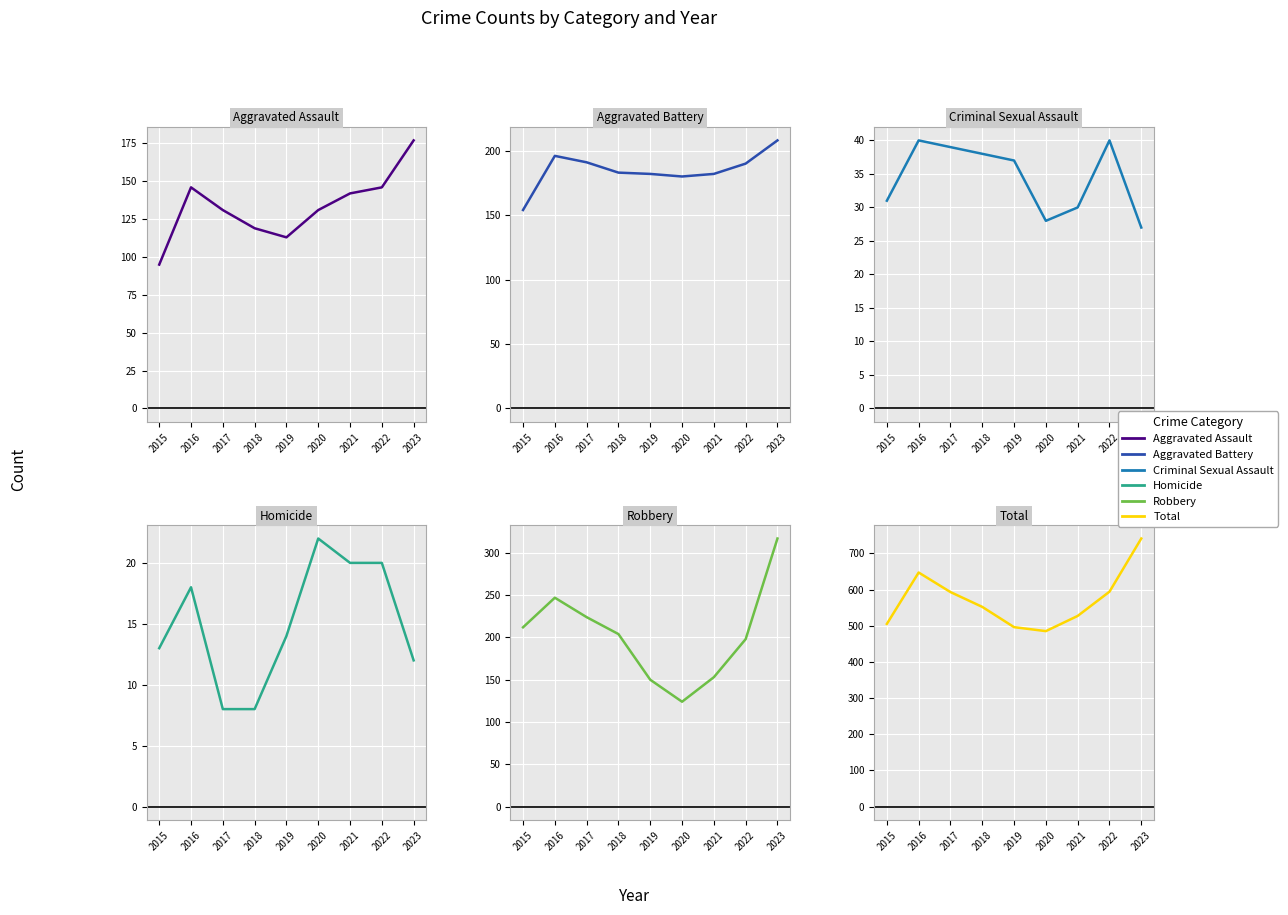

True or false: Total and Robbery cross at least once.

False